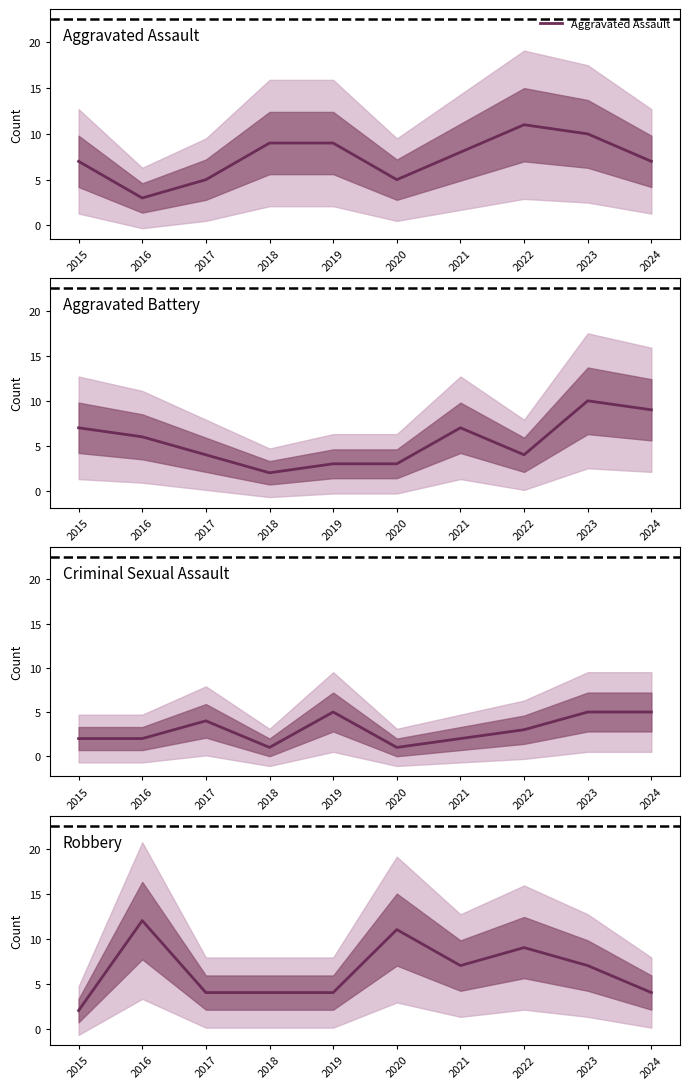

The value of Aggravated Assault at 2019 is 9. True or false?

True